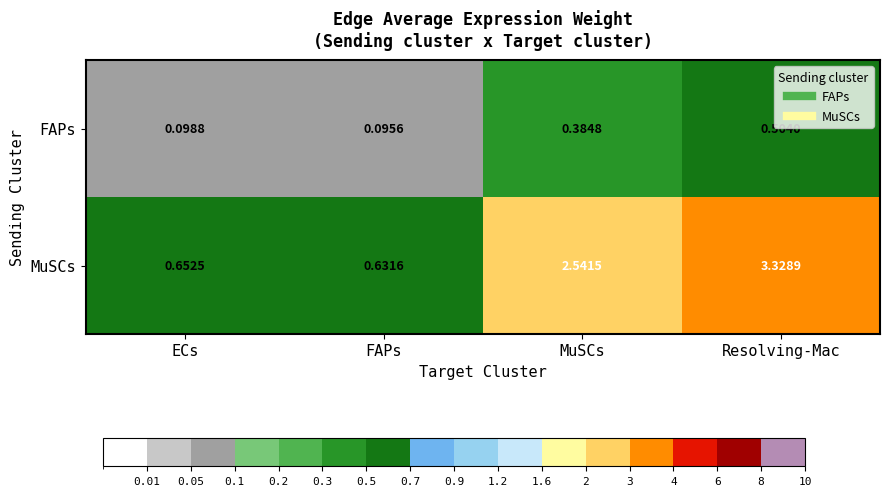

Which series has the largest total across all categories?

MuSCs